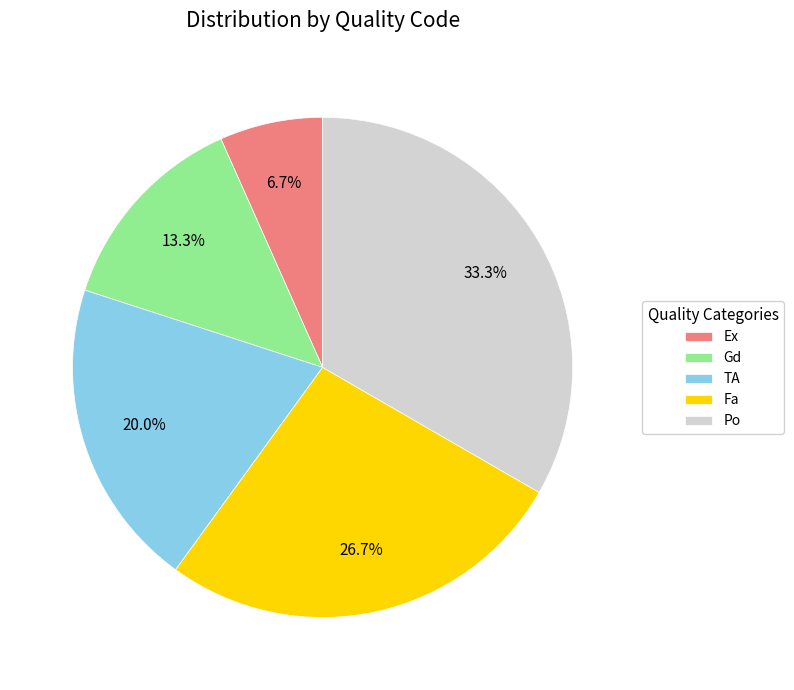

True or false: Gd accounts for 13% of the total.

True